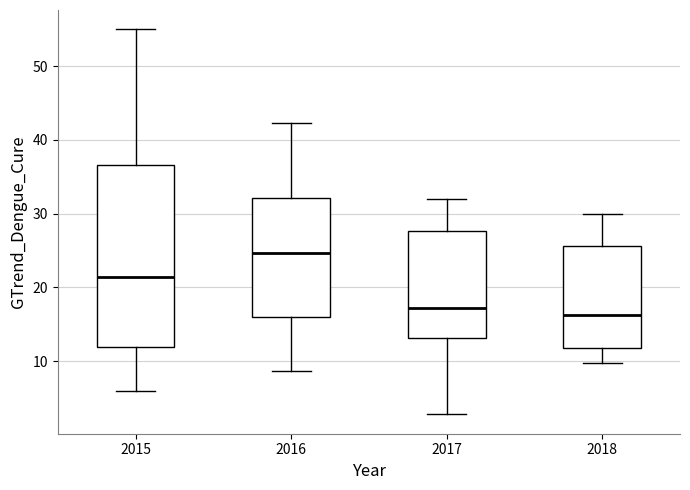

Which box has the highest median line?

2016